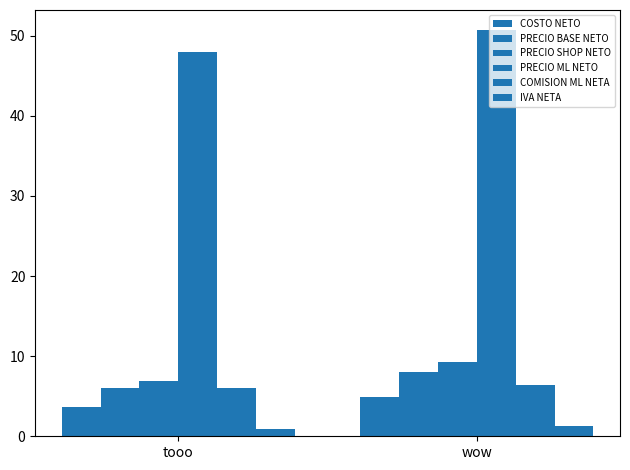

How many values in the COSTO NETO series are below 4?

1